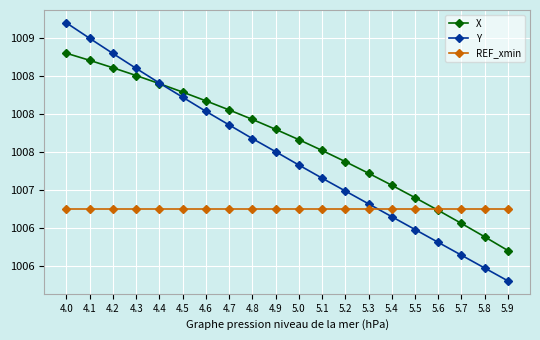

Between 4.0 and 4.9, which is larger?

4.0